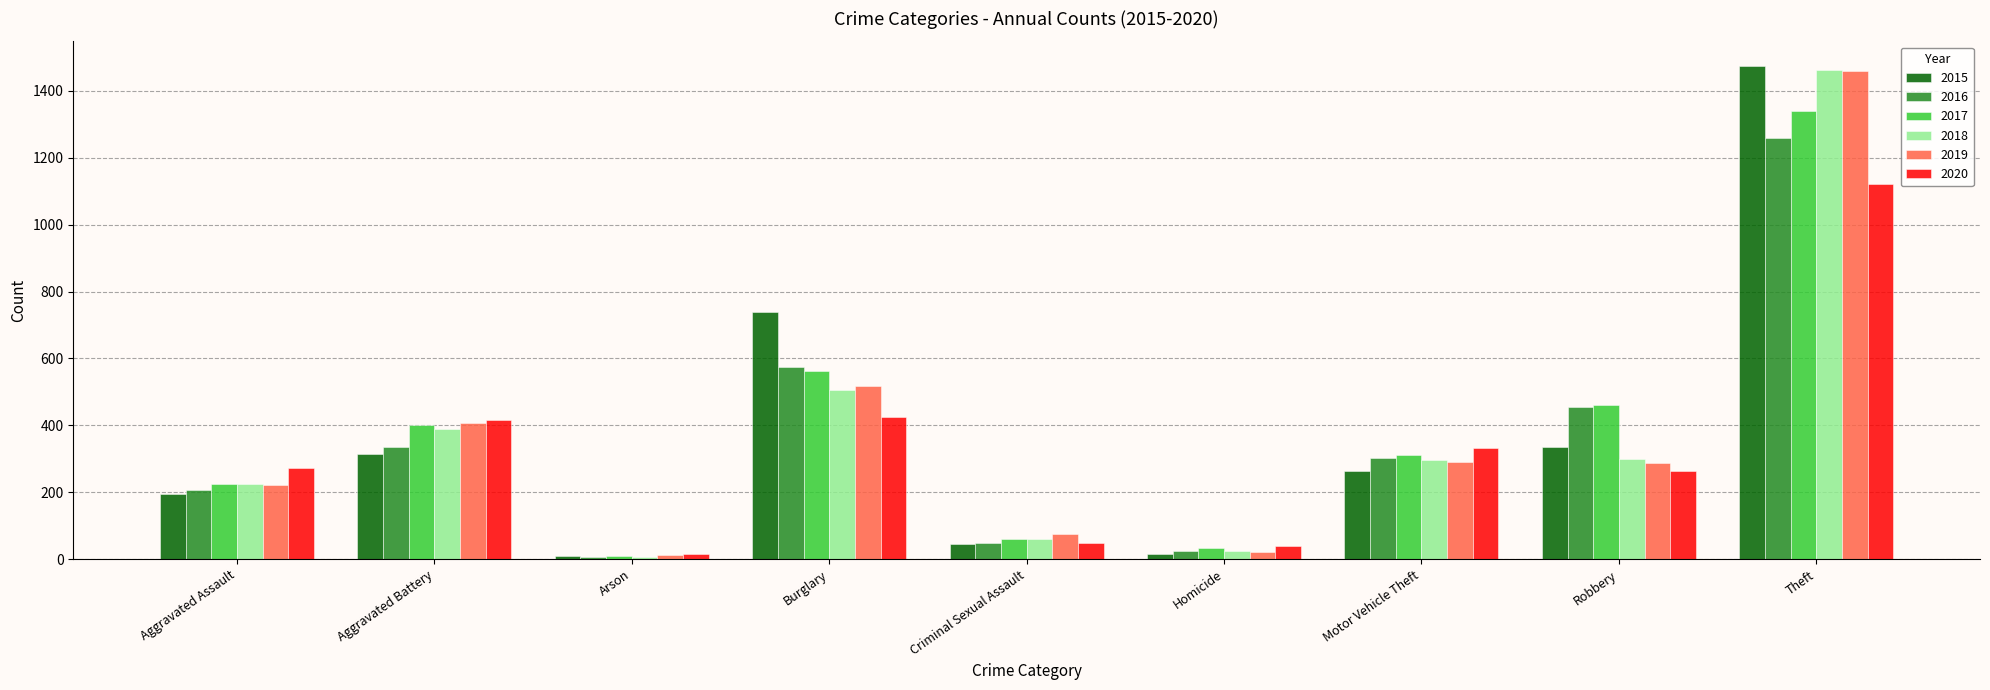

At which category is the sum across all series the highest?

Theft